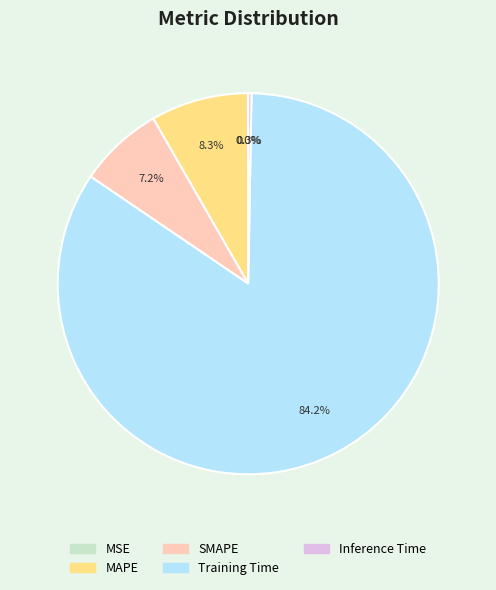

Do Training Time and Inference Time together represent more than half of the pie?

Yes